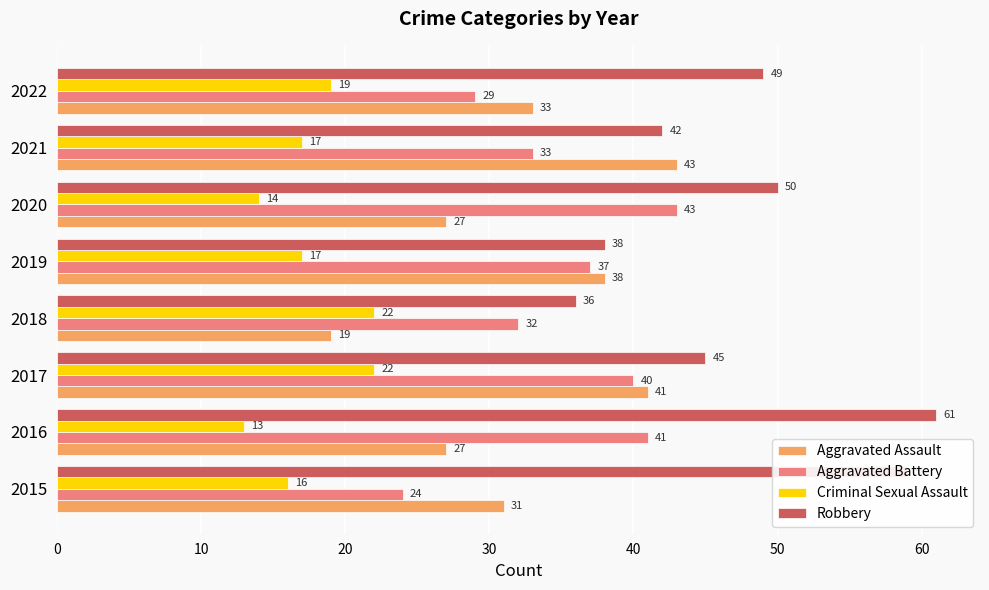

What is the spread (max minus min) of values at 2018?

17